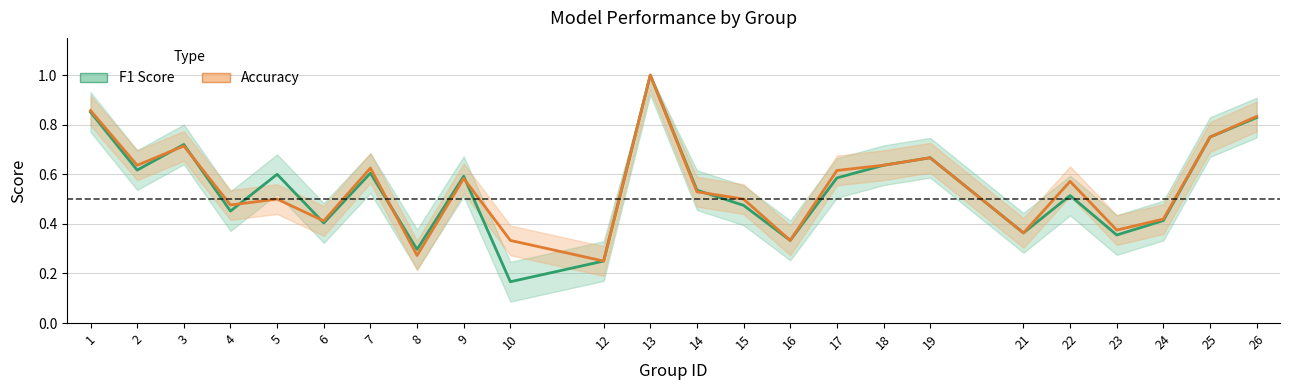

List the series in order of their overall mean, highest first.

accuracy, f1